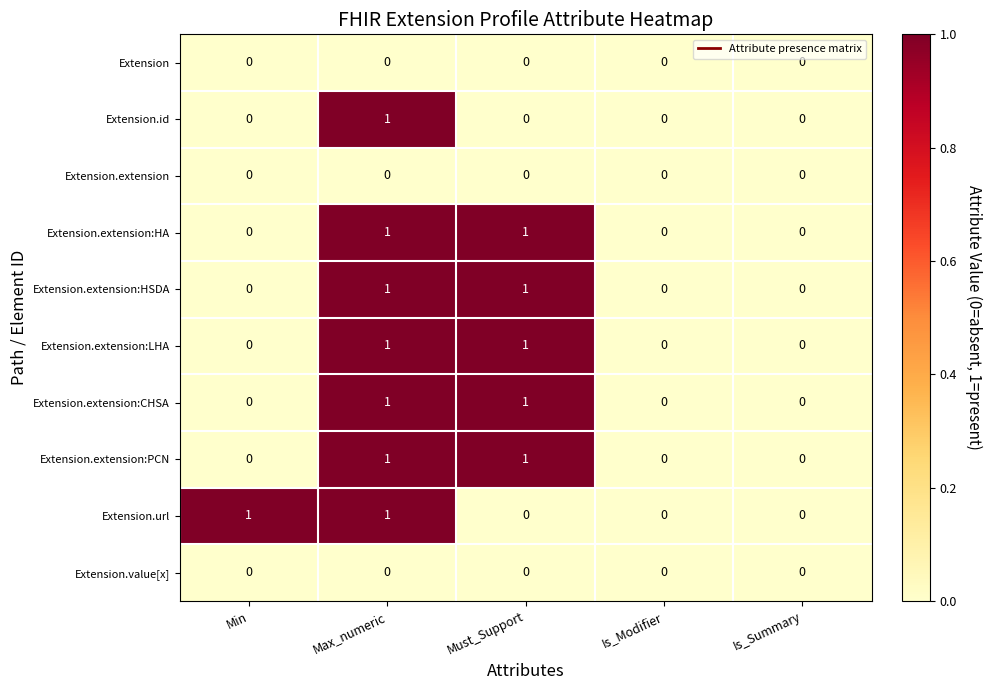

What is the maximum value shown in the chart?

1